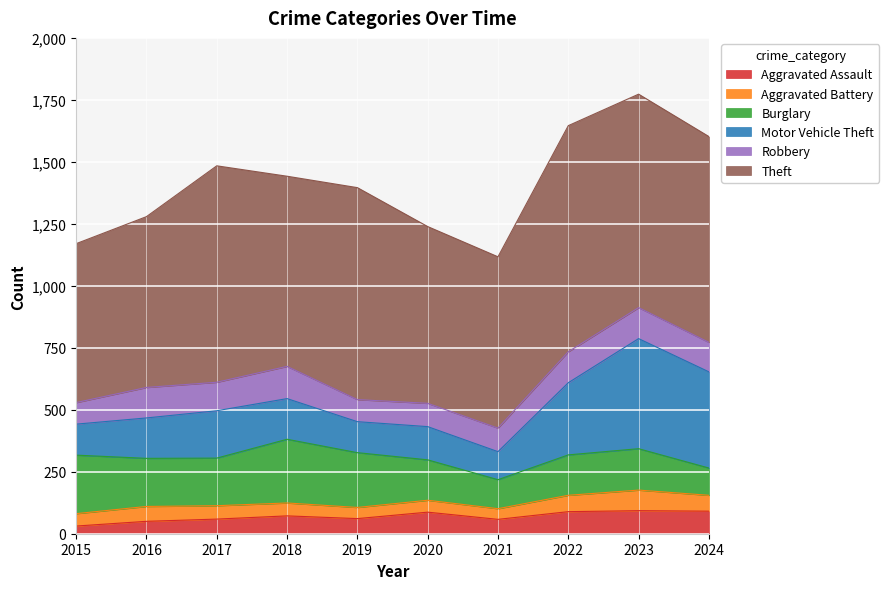

Which series has the widest spread of values?

Motor Vehicle Theft